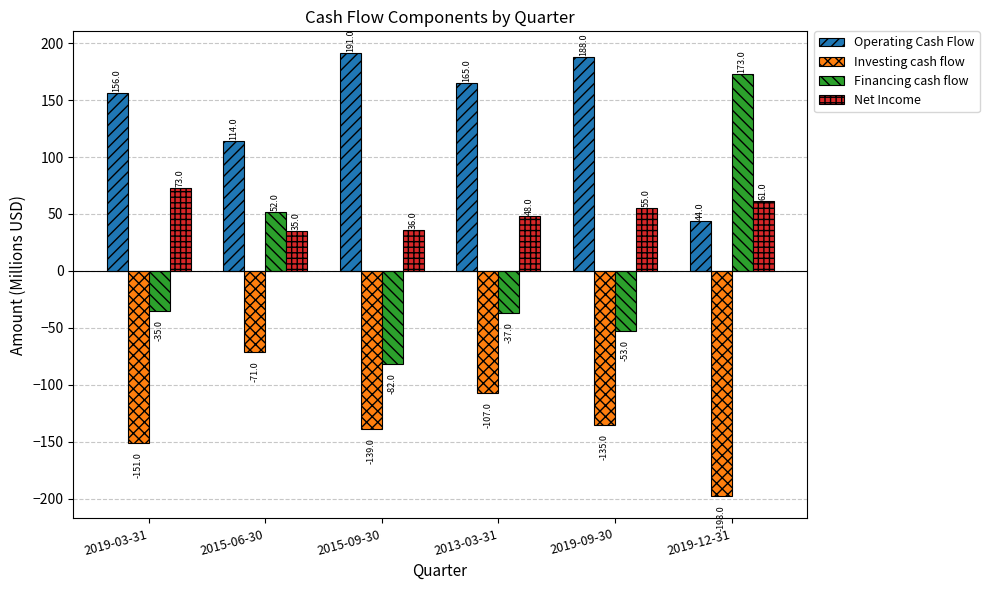

What is the label of the 6th bar from the left?

2019-12-31